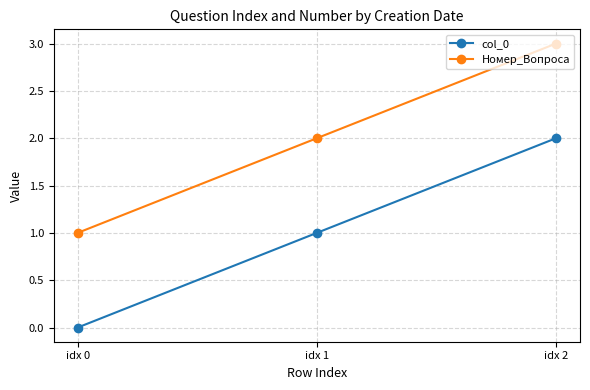

True or false: col_0 has a value of 2 at idx 2.

True